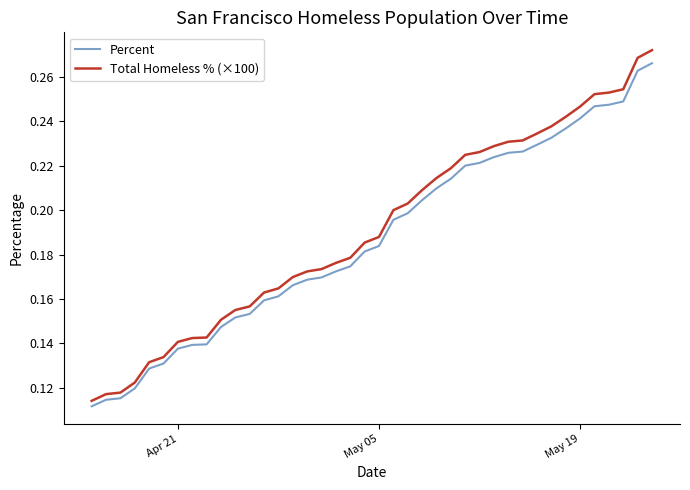

What are all the series names shown in the legend?

Percent, Total Homeless % (×100)